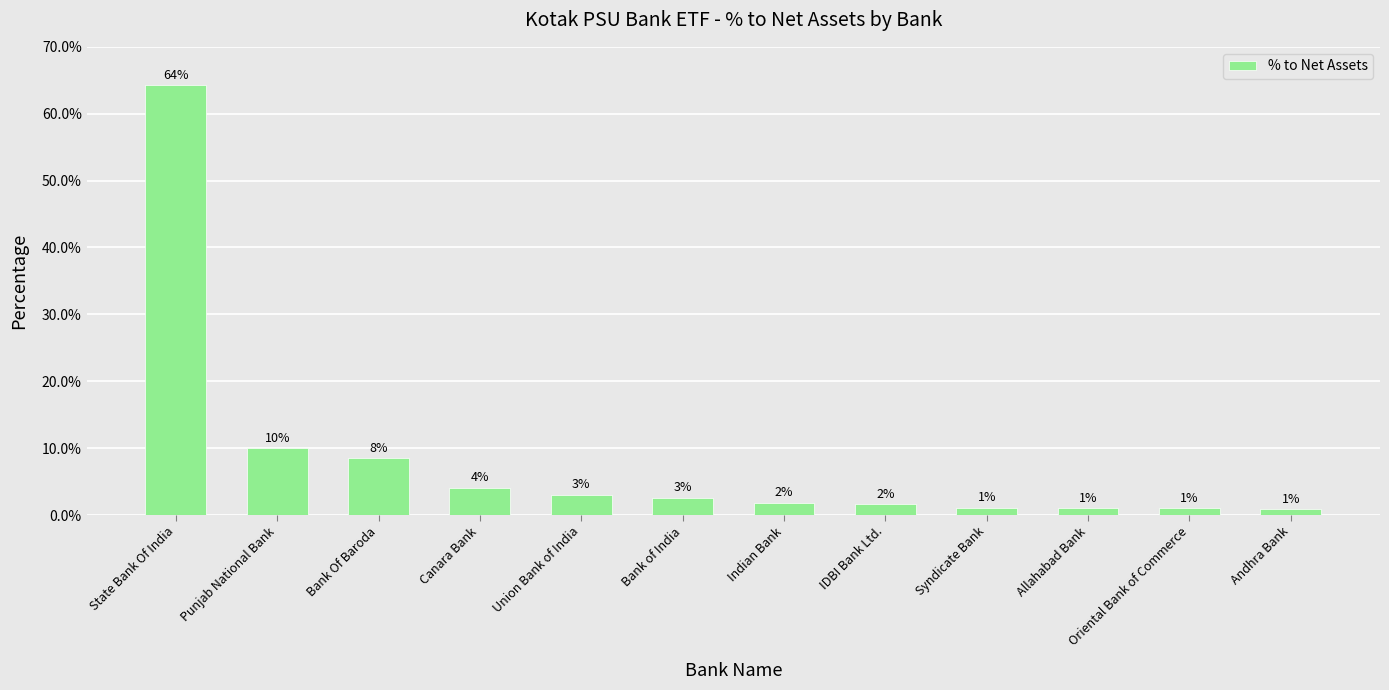

What is the value of the 2nd bar from the left?

10.0